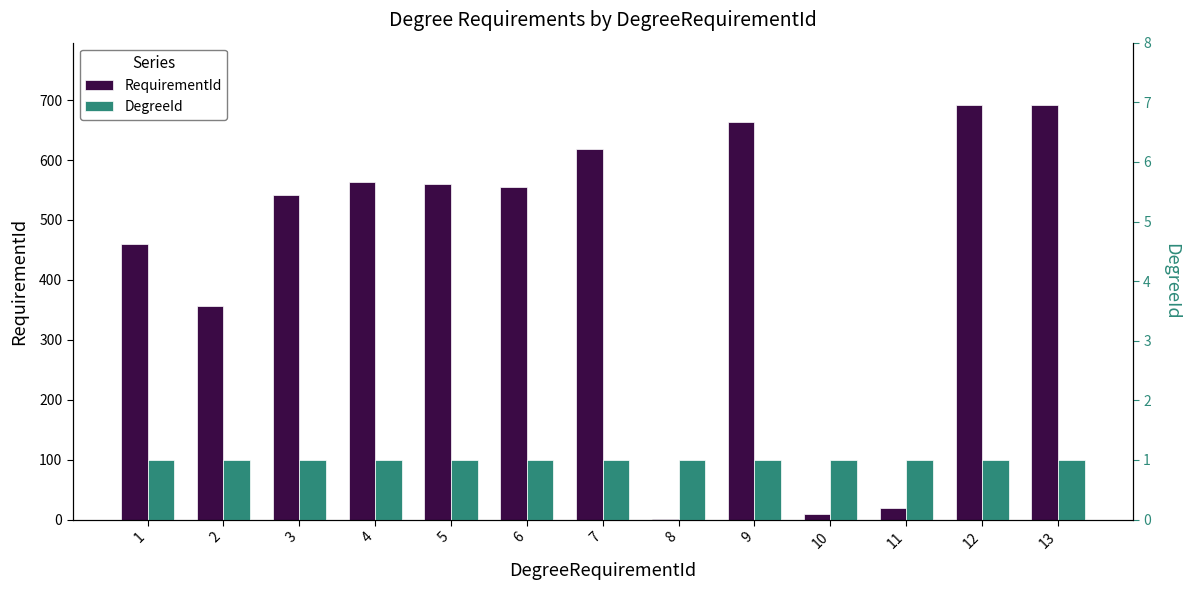

At how many categories does at least one series exceed 116?

10